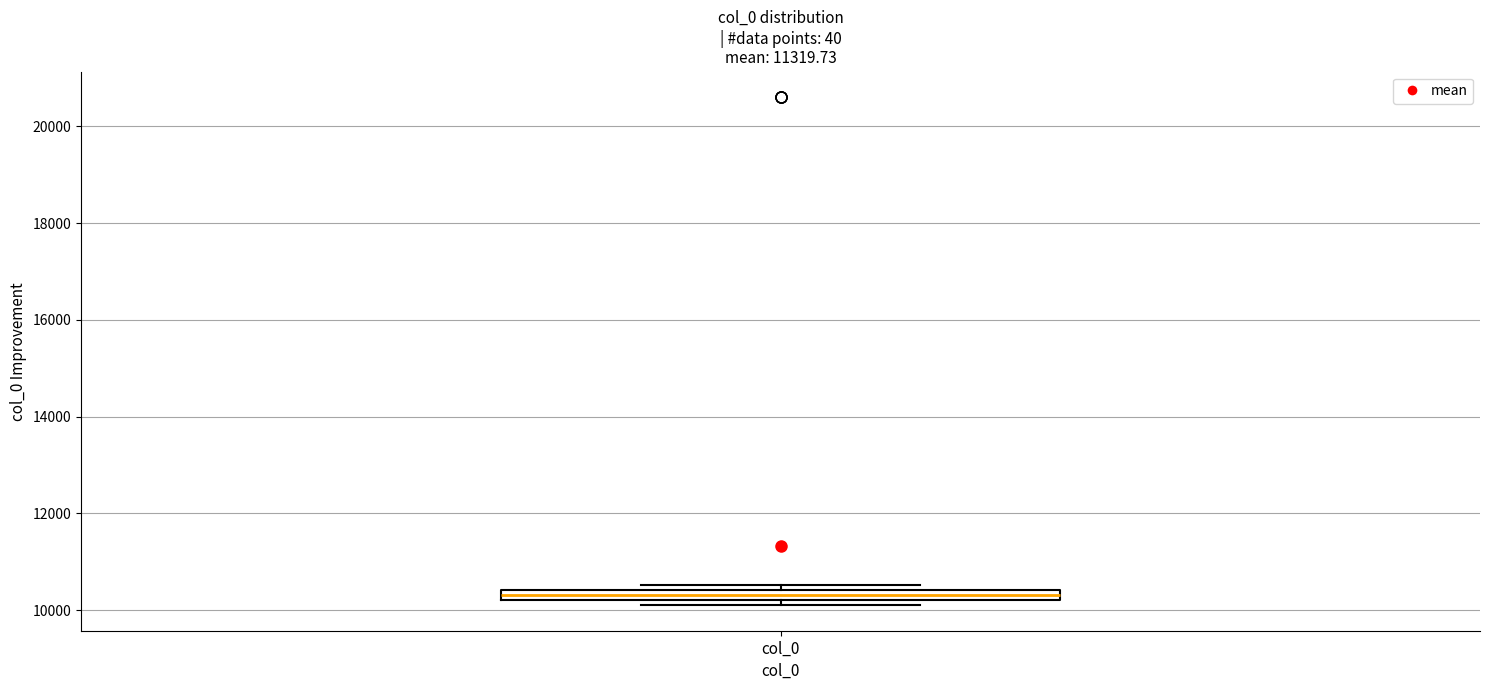

Where is the lower edge of the box for col_0 on the y-axis? The values are not printed on the chart, so give them approximately, as read against the axis.

10200